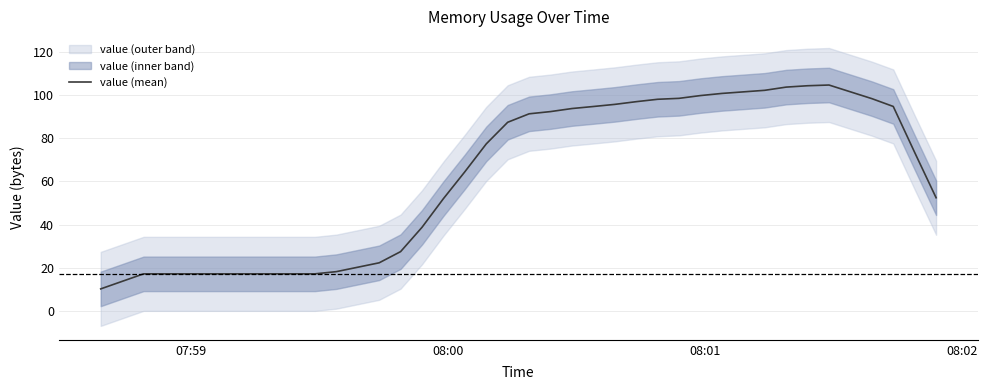

Count the number of data series in this chart.

1